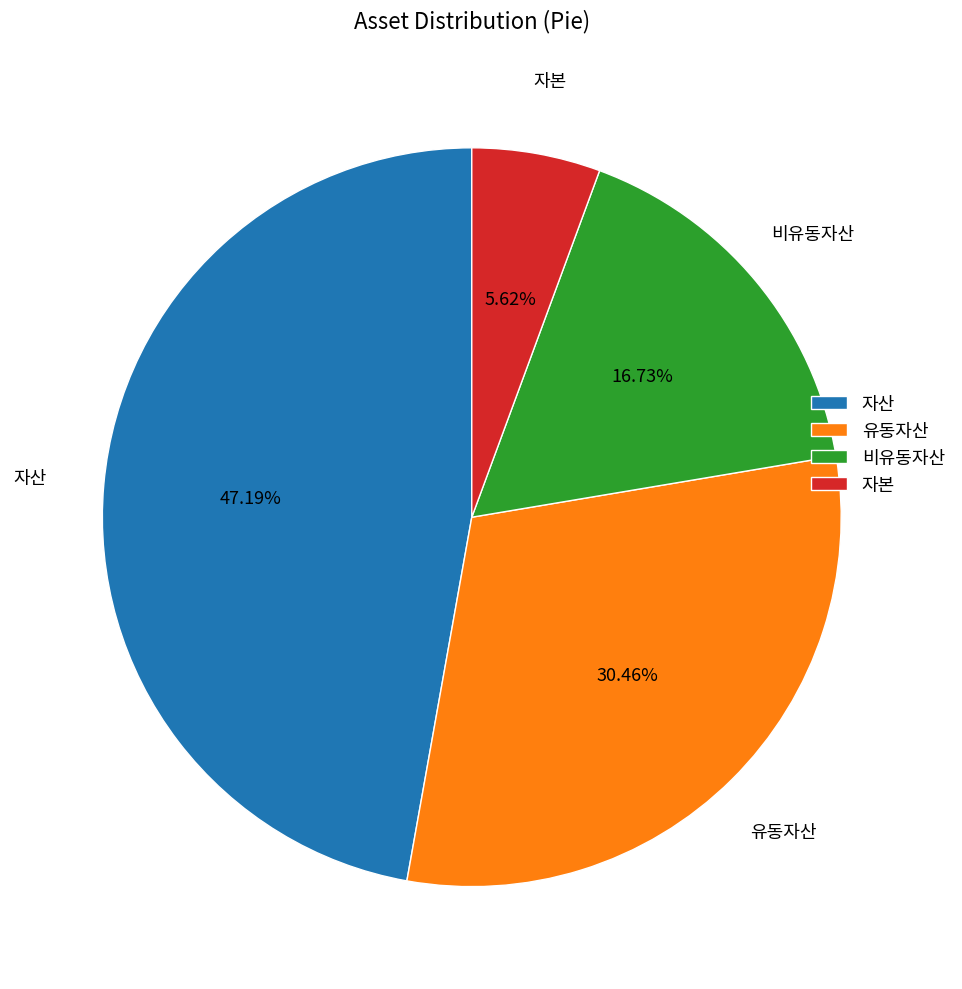

To the nearest percent, what percentage of the pie is 유동자산?

30%